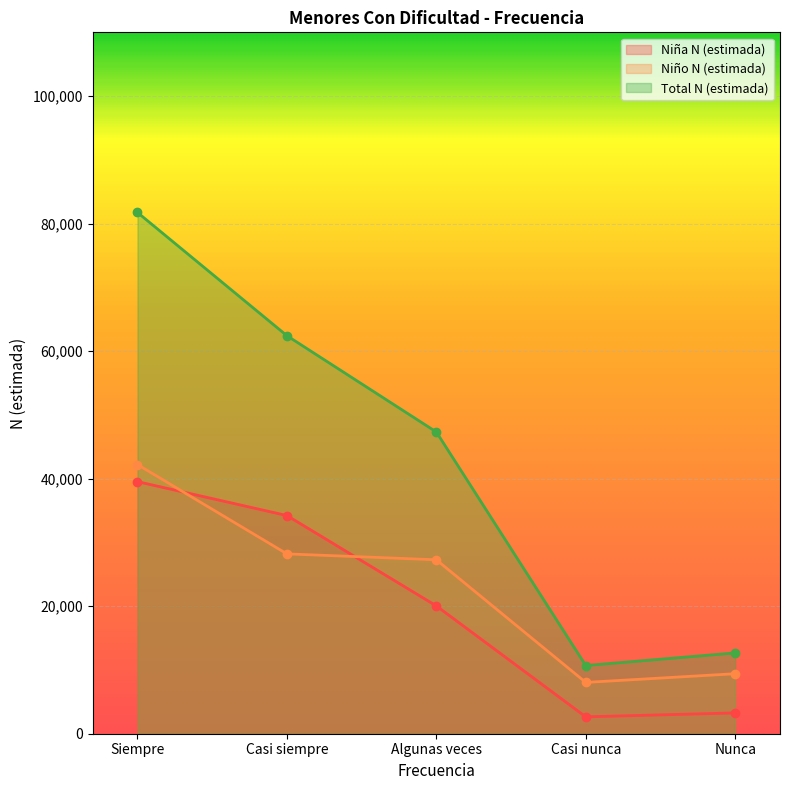

How many values in the Niña N (estimada) series are below 20045?

2